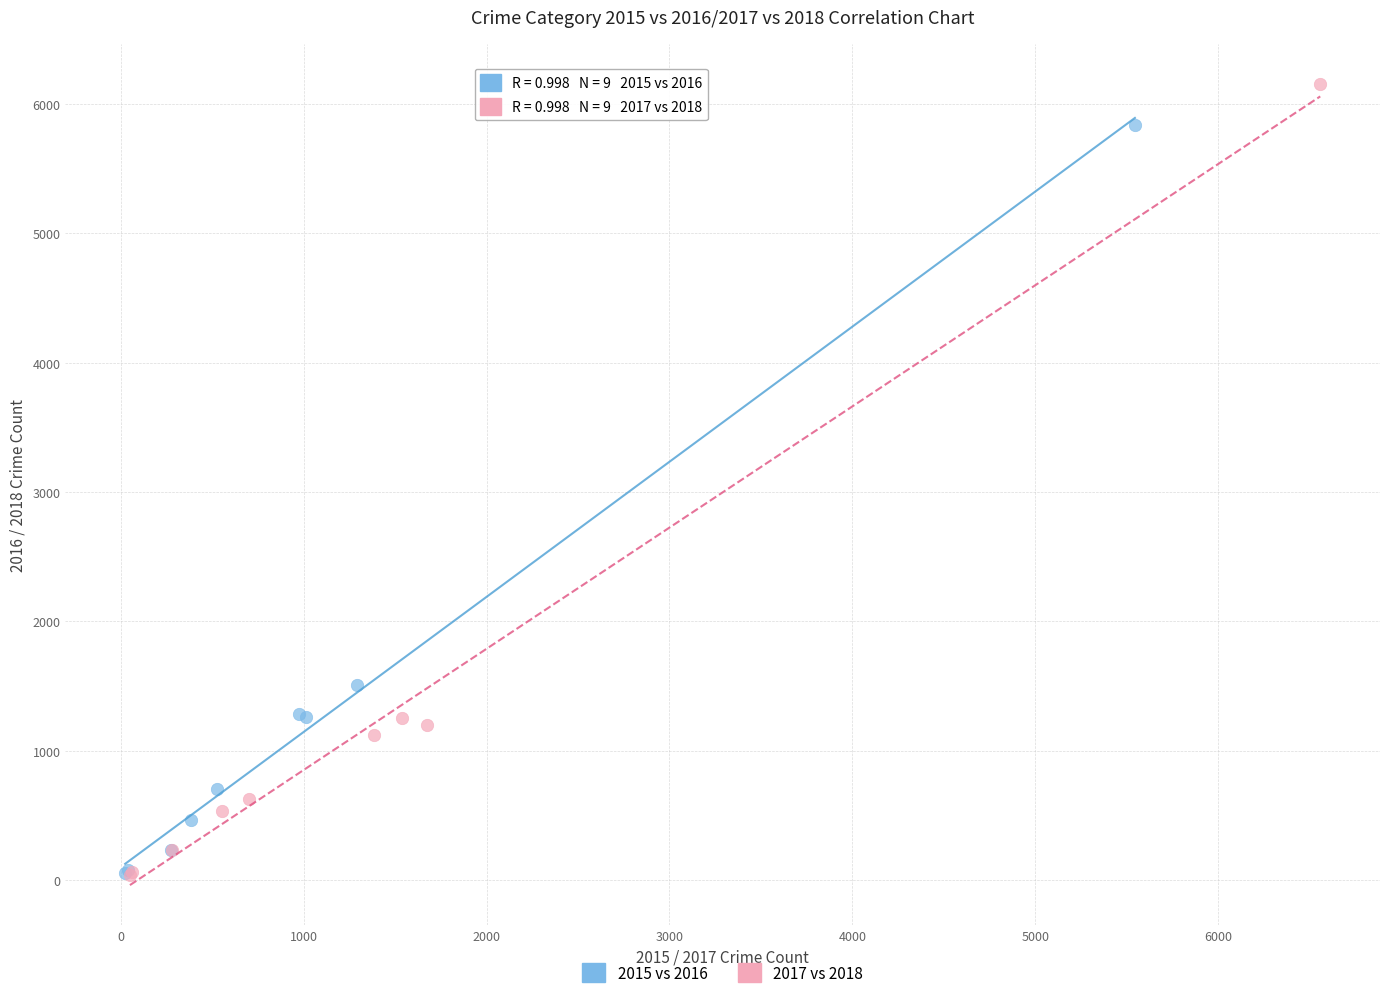

Which series reaches the maximum Y coordinate?

2017 vs 2018